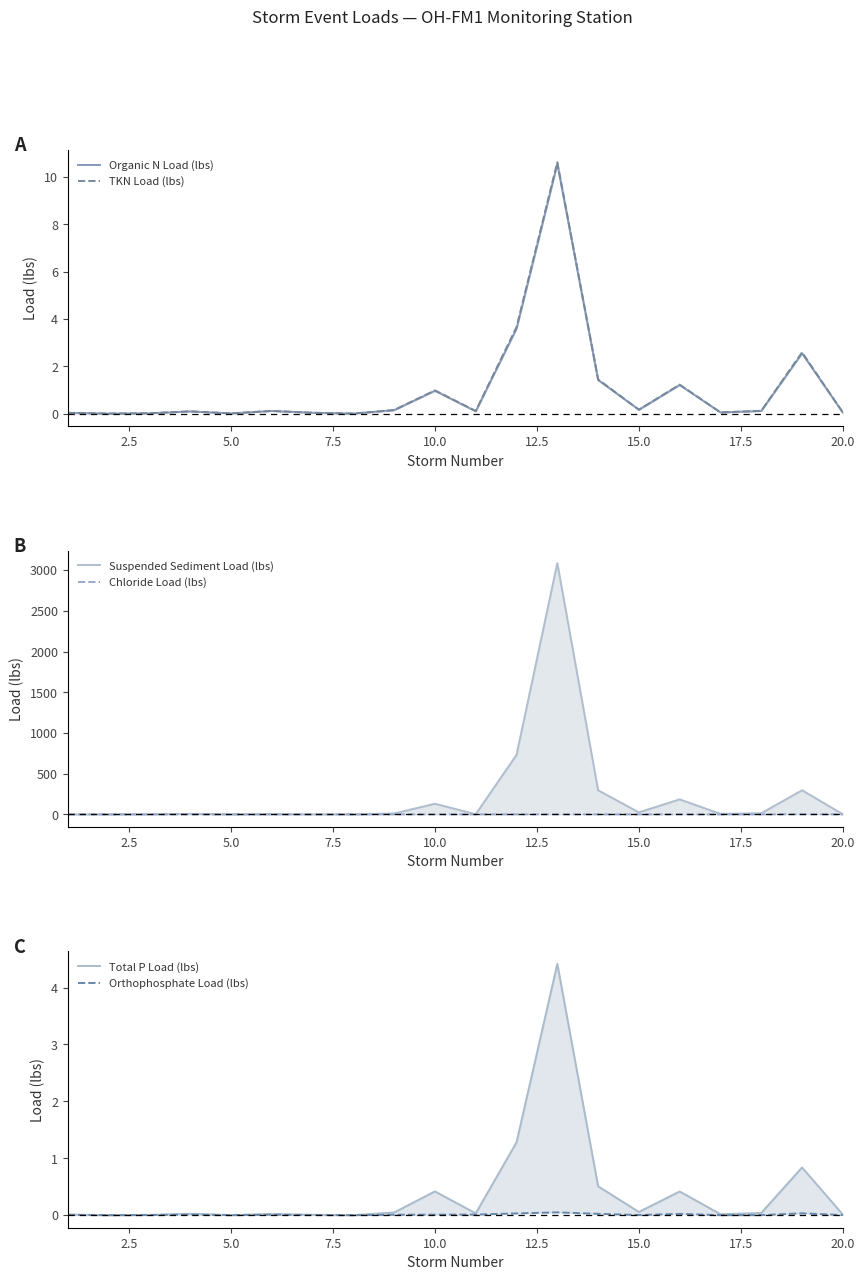

Which series has the largest total across all categories?

Suspended Sediment Load (lbs)